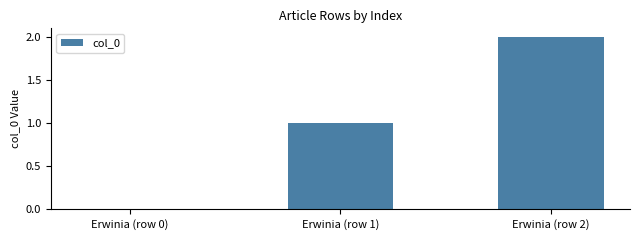

Count the values in the range 0 to 2.

3